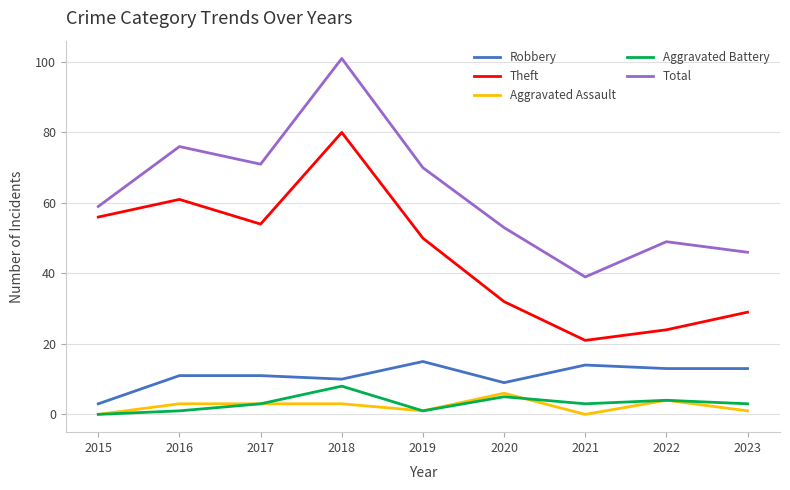

Rank the series by their maximum value, from lowest to highest.

Aggravated Assault, Aggravated Battery, Robbery, Theft, Total